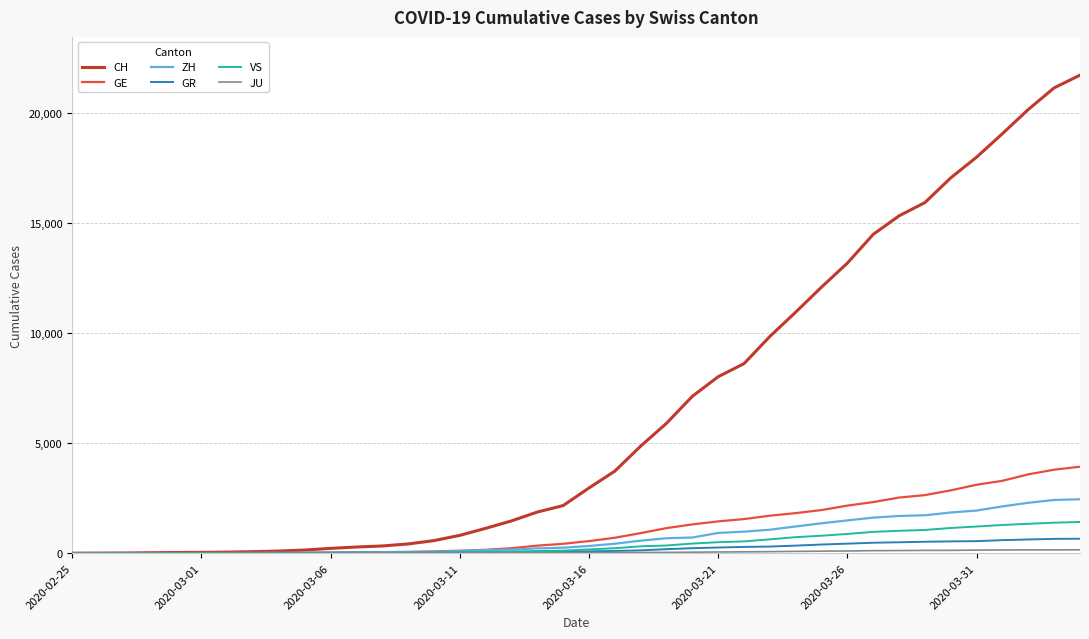

What is the highest value of the VS series?

1418